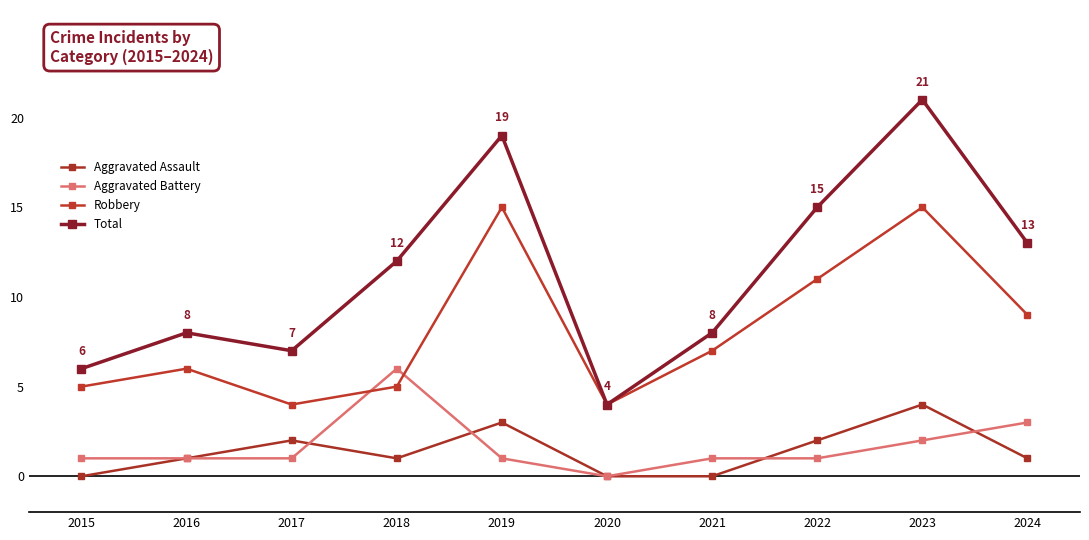

What is the average value of the Aggravated Battery series?

2